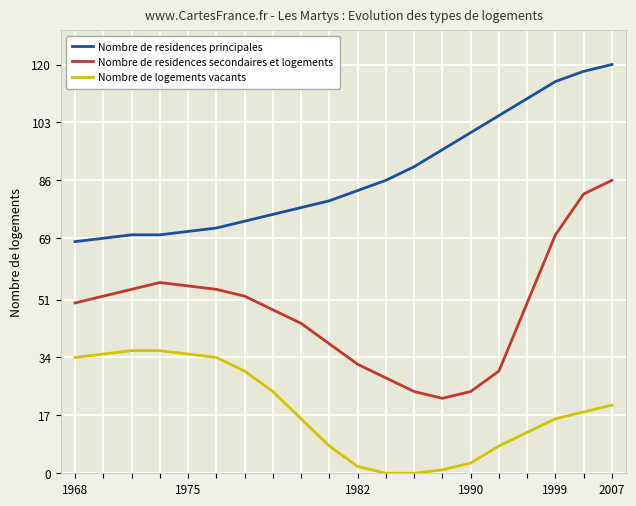

What is the difference between the maximum and second lowest values in the Nombre de logements vacants series?

36